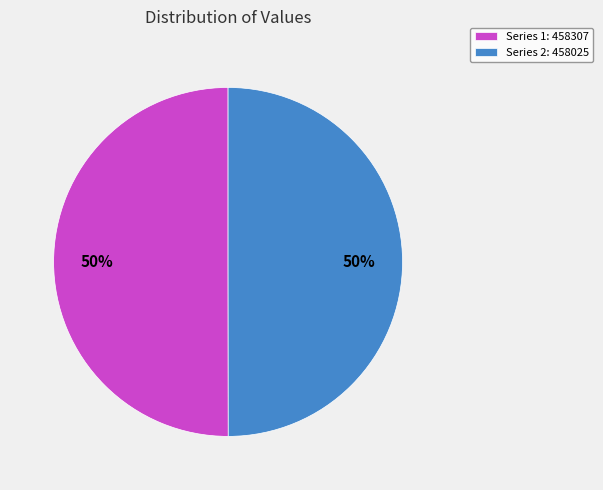

Combined, do Series 2: 458025 and Series 1: 458307 account for over 50%?

Yes